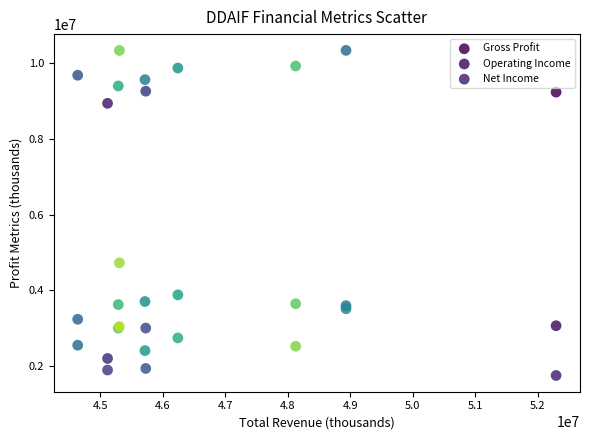

Across all series, what Y value is closest to 6042450?

4724600